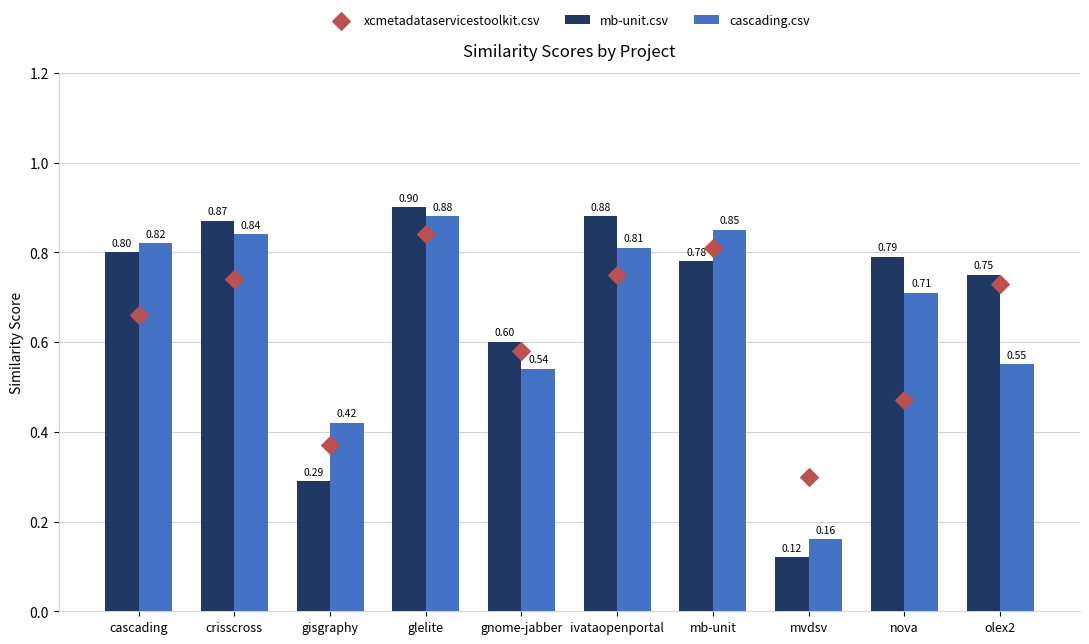

At which category is the sum across all series the highest?

glelite